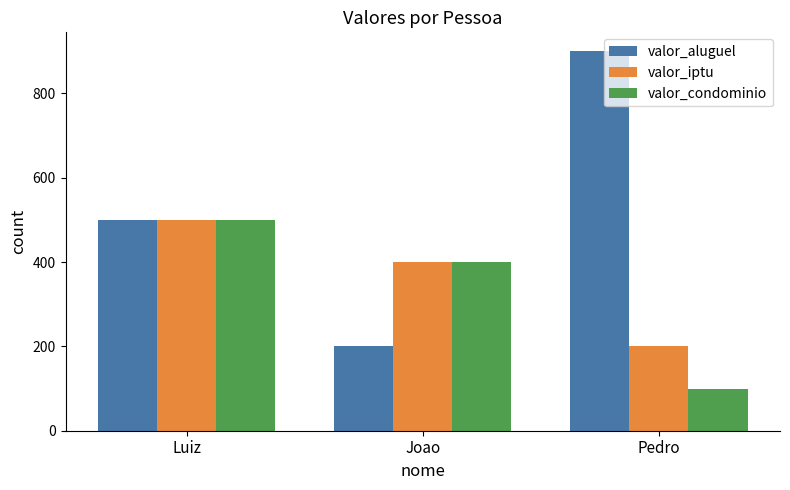

What is the value of the valor_aluguel bar at the 1st from the left?

500